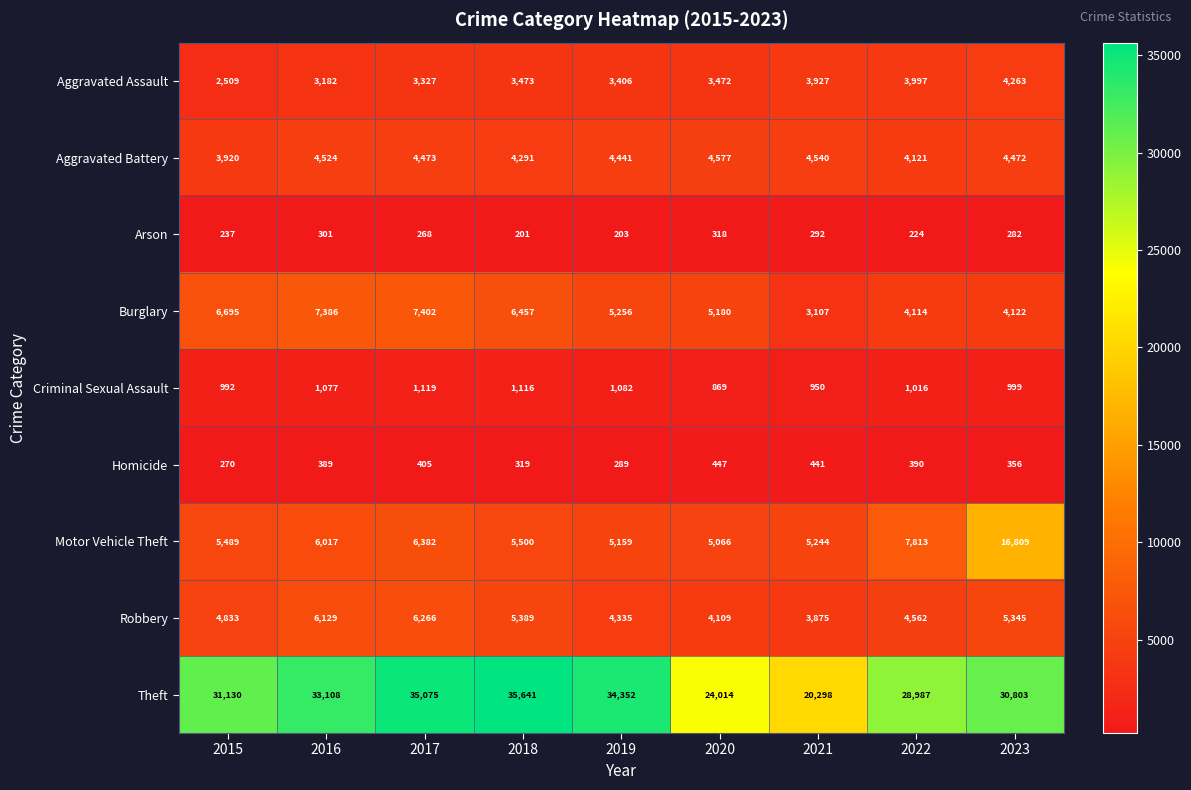

How many series are shown in this chart?

9